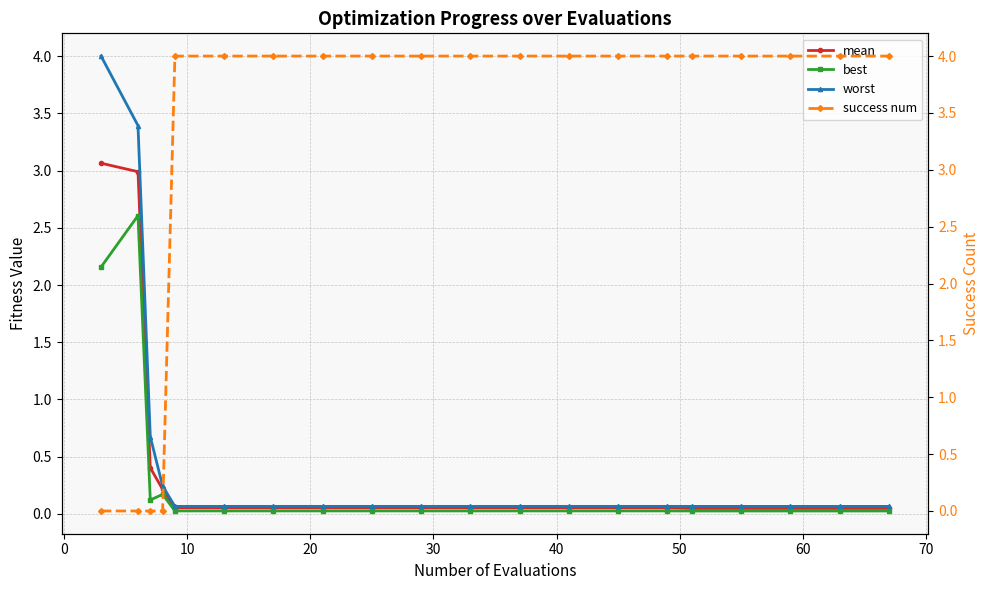

How many times do best and success num cross each other?

1